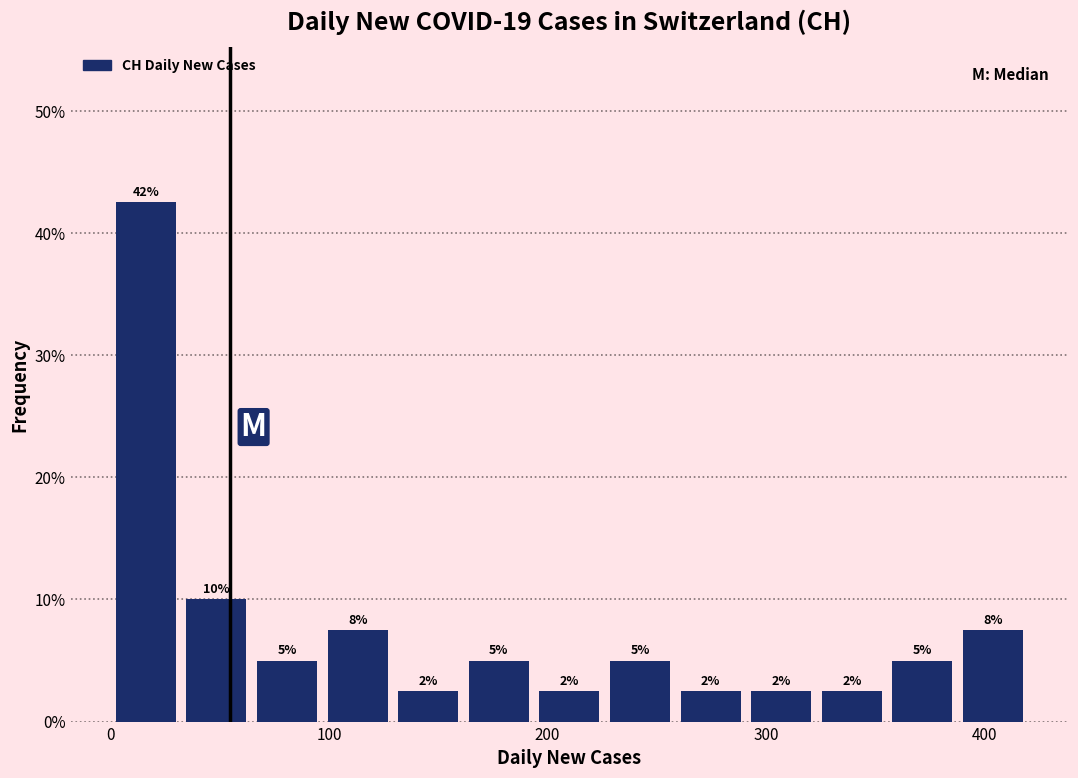

Around what value on the x-axis is the tallest bar? Give the approximate position of its centre, as read against the axis.

20